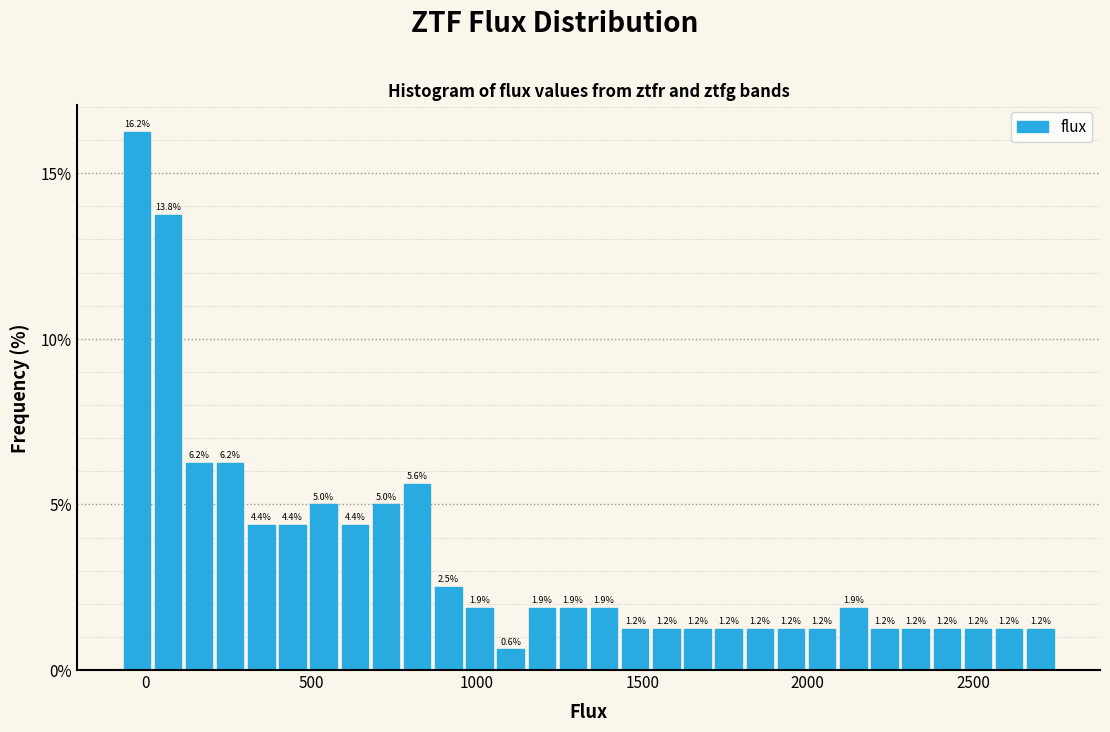

Read against the x-axis, roughly where is the centre of the tallest bar?

-50